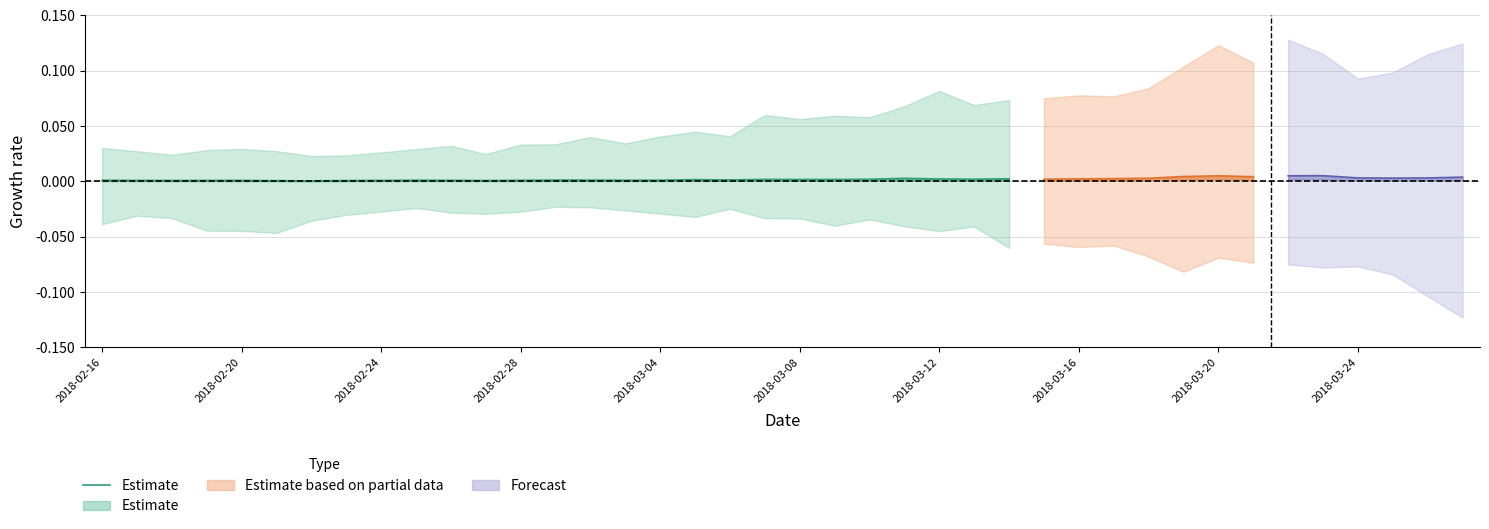

Count the values in the range 0 to 1.

27